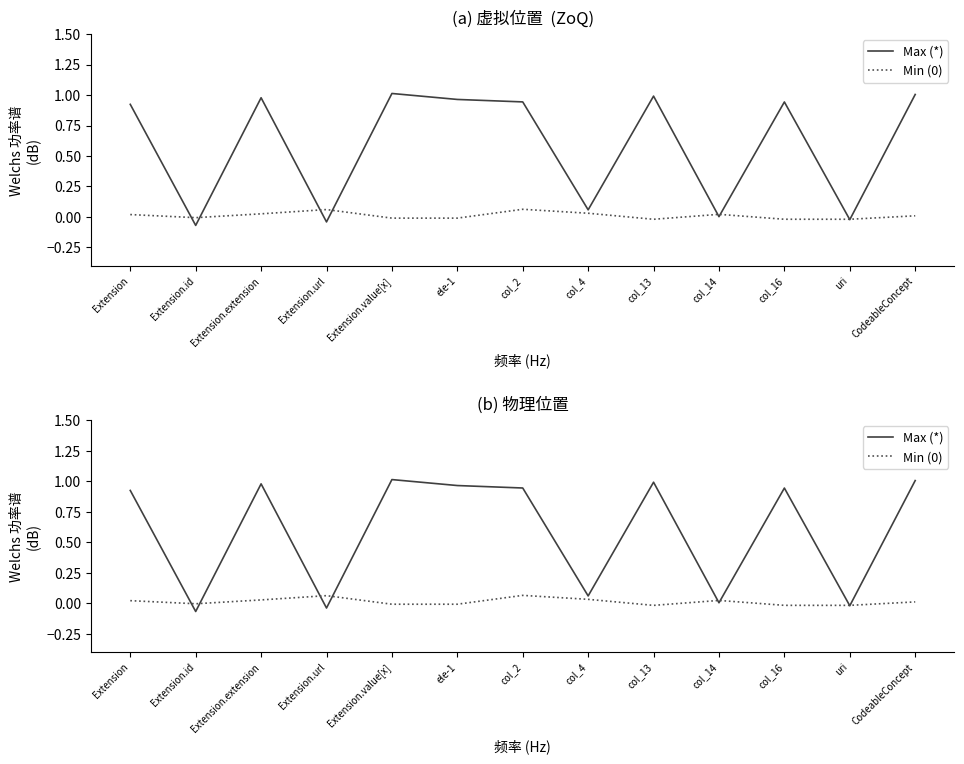

The Min (0) series shows 0.0 at col_14. True or false?

False